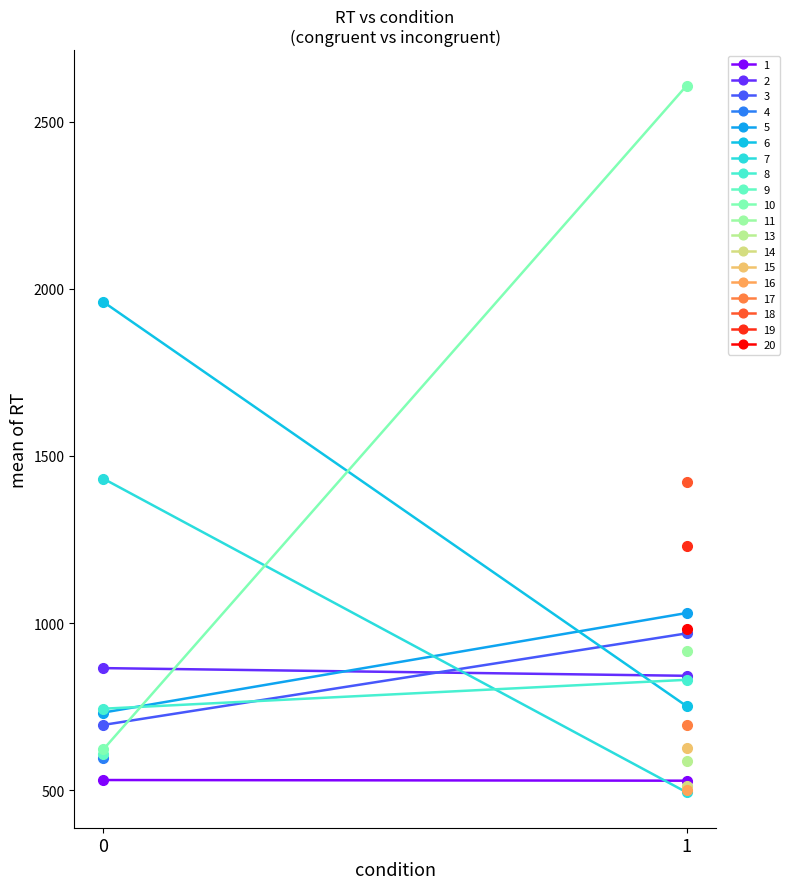

What is the lowest value of the congruent series?

493